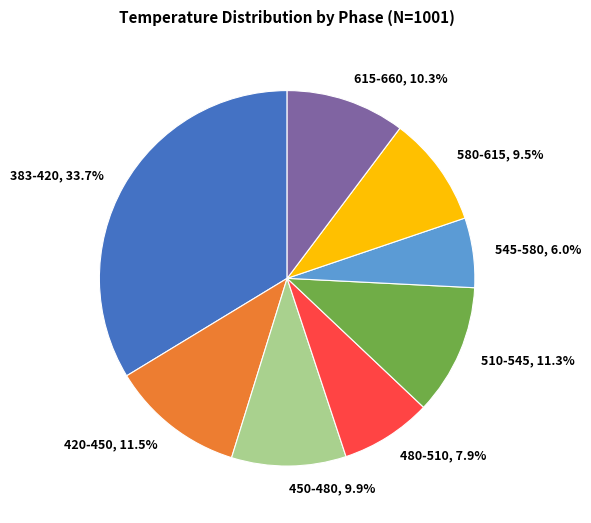

Is there any slice that represents more than half of the pie?

No